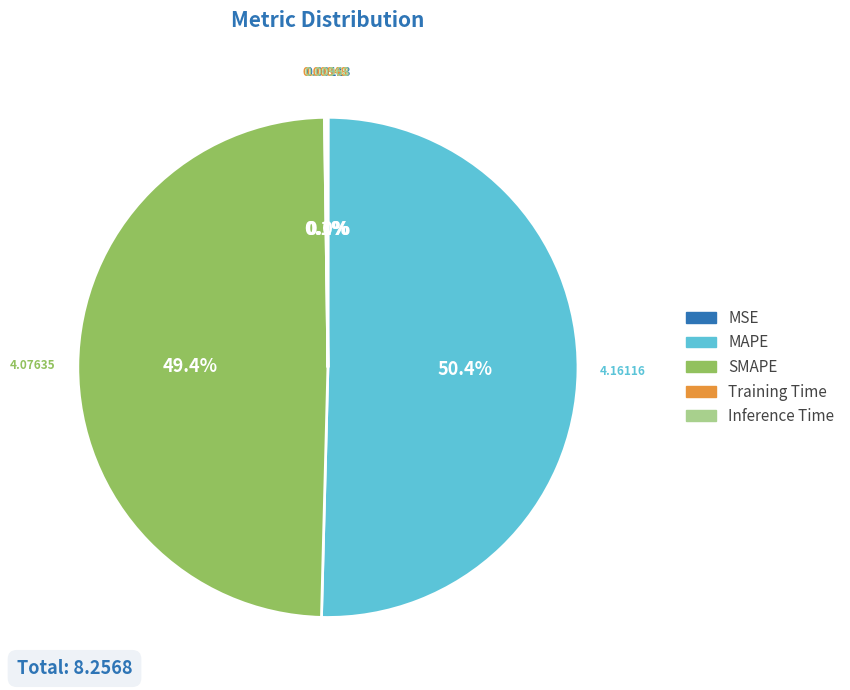

True or false: SMAPE accounts for 49% of the total.

True